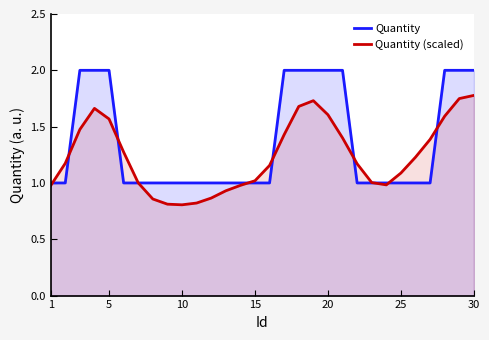

List the series in order of their overall mean, highest first.

Quantity, Quantity (scaled)